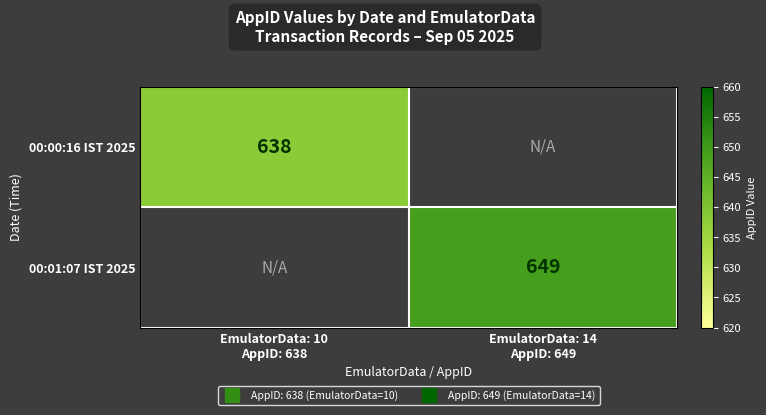

What is the highest value of the 00:01:07 IST 2025 series?

649